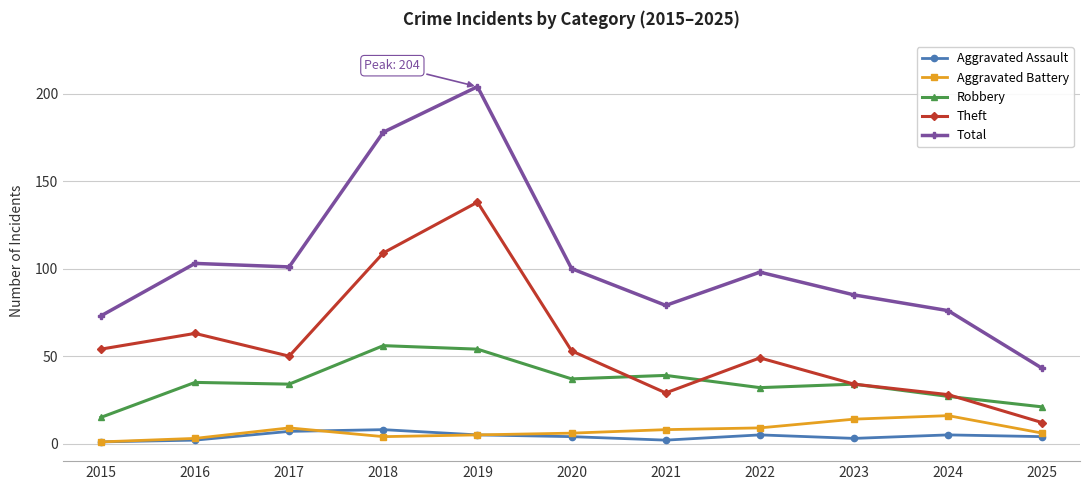

The value of Total at 2023 is 144. True or false?

False